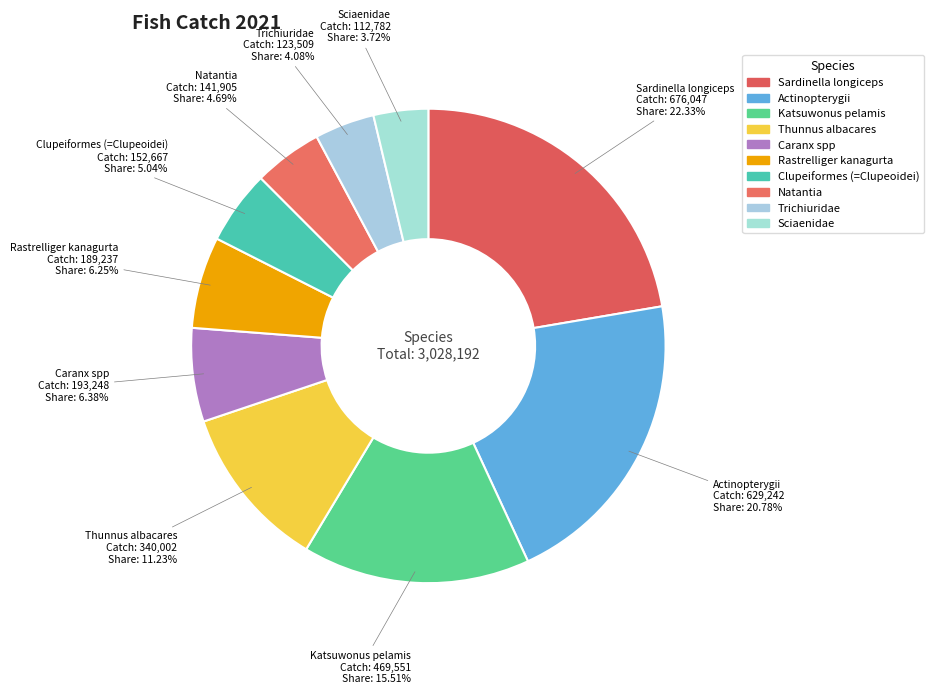

Count the number of slices in the pie.

10